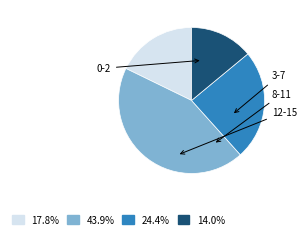

Does any single category account for the majority?

No